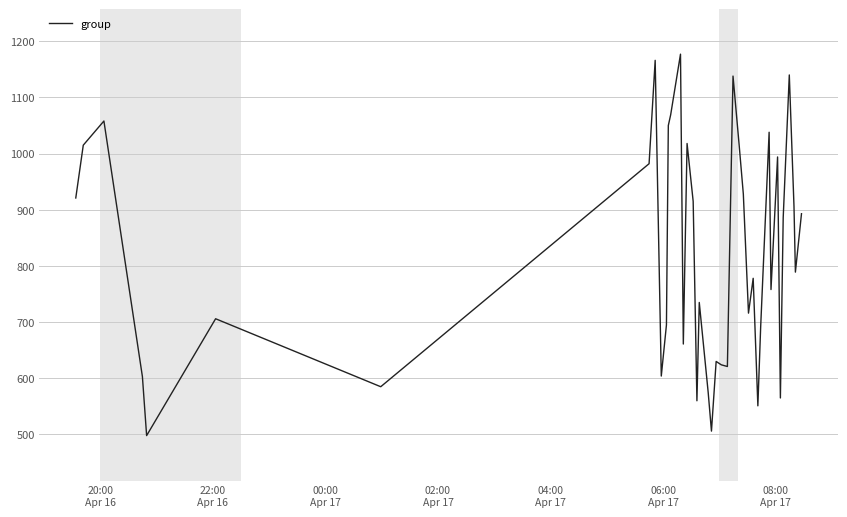

What is the difference between the maximum and minimum values?

679